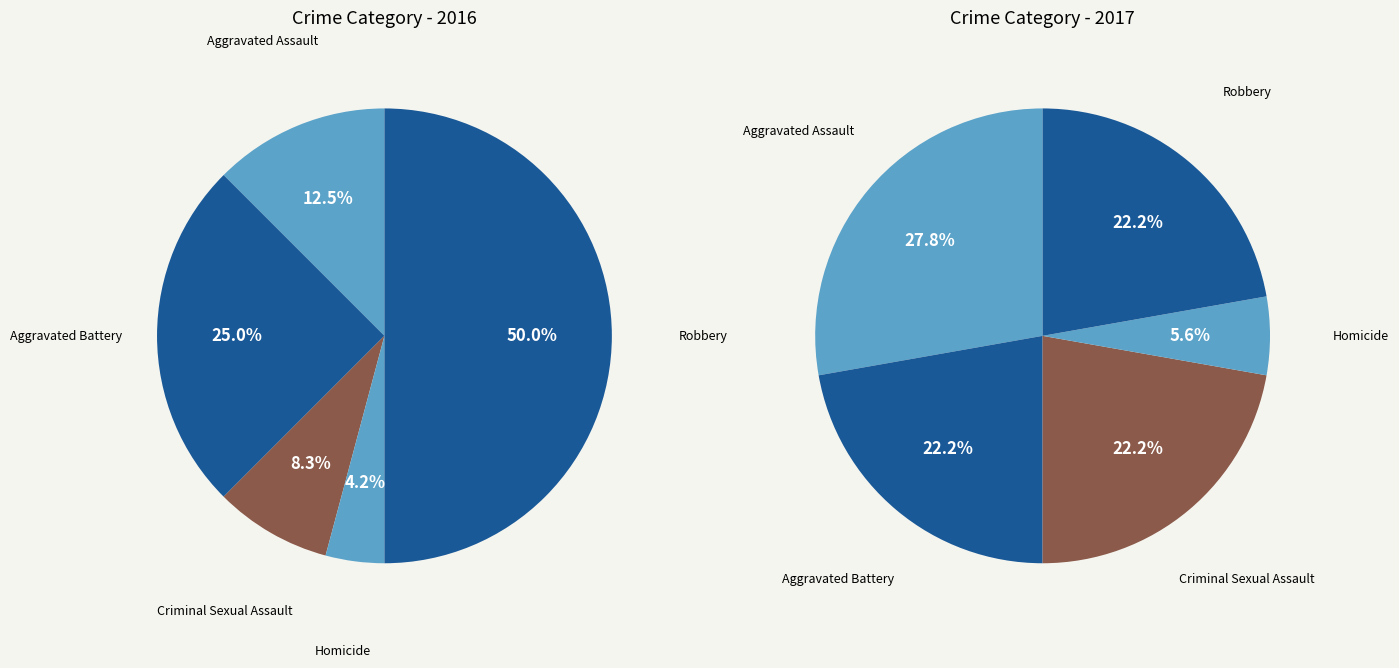

Combined, do Aggravated Assault and Aggravated Battery account for over 50%?

No